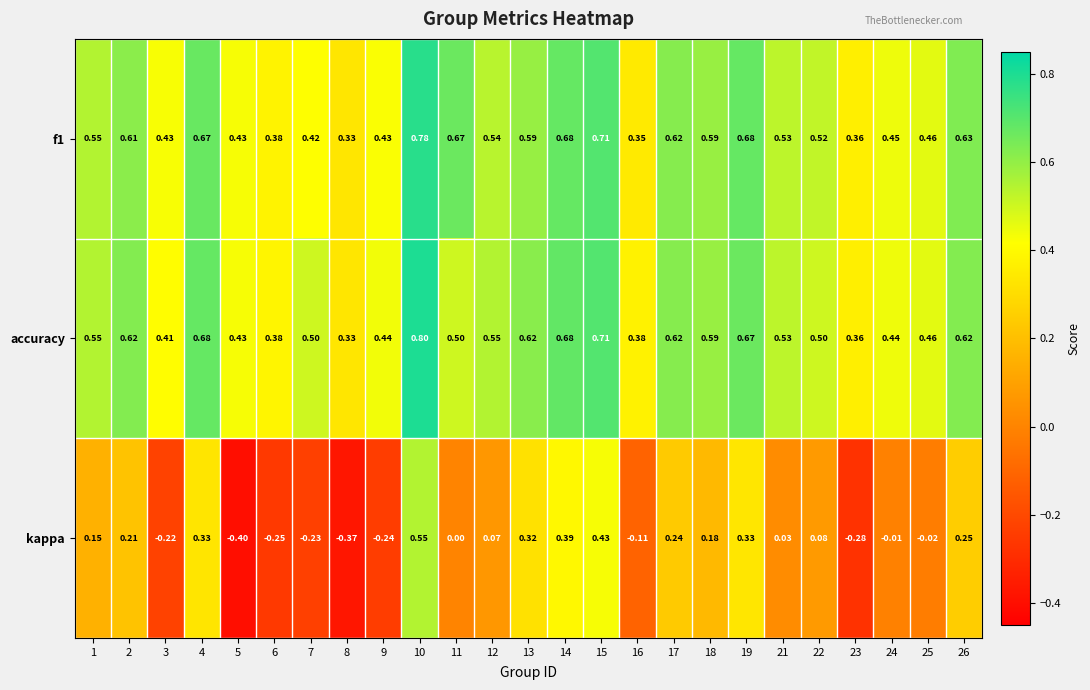

Is the value of f1 at 24 greater than the value of accuracy at 15?

No